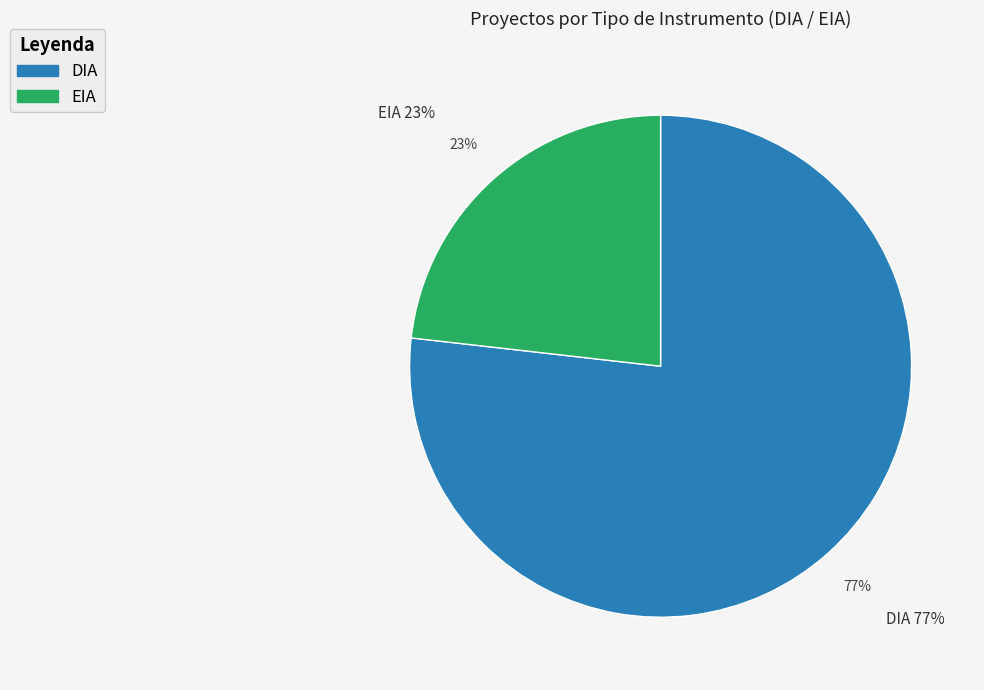

True or false: EIA accounts for 30% of the total.

False